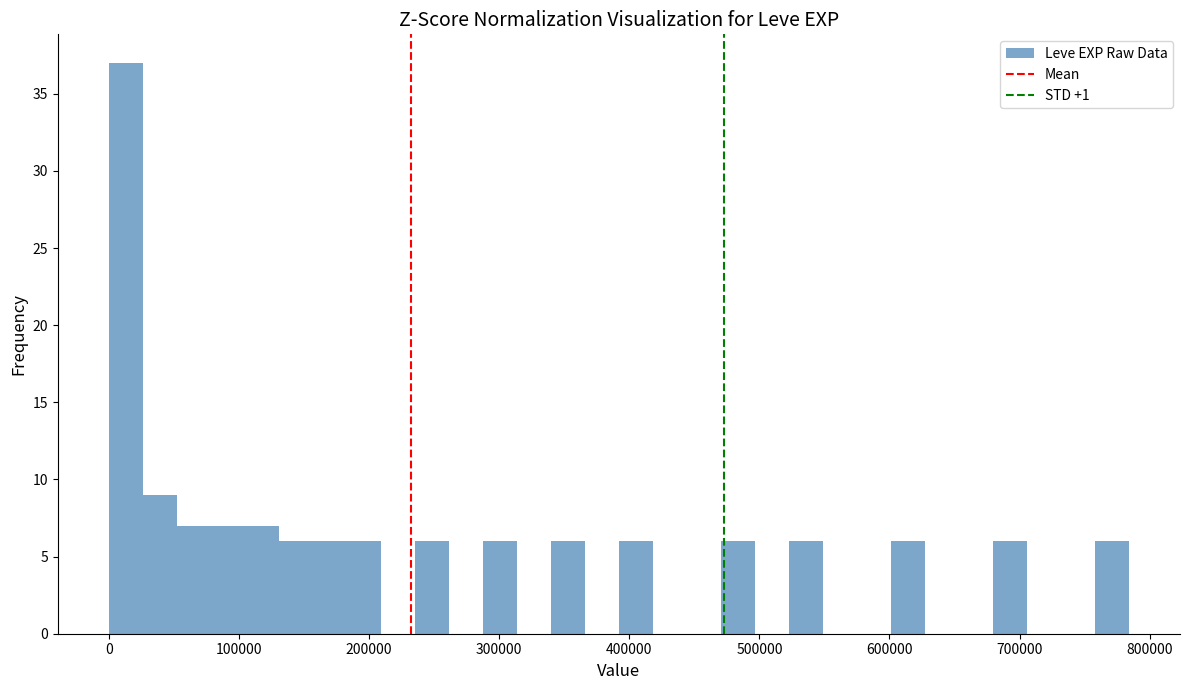

Around what value on the x-axis is the tallest bar? Give the approximate position of its centre, as read against the axis.

10000